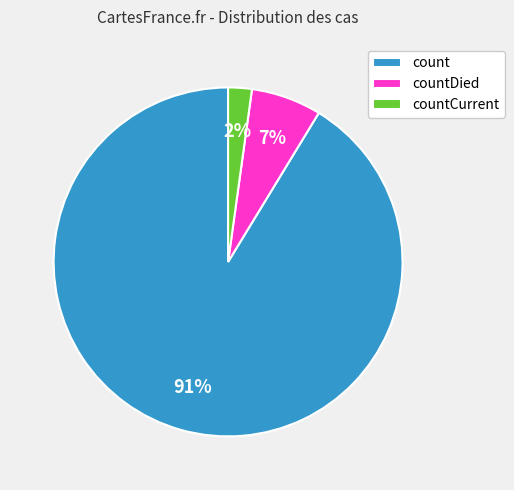

What percentage is the countCurrent slice, to the nearest percent?

2%